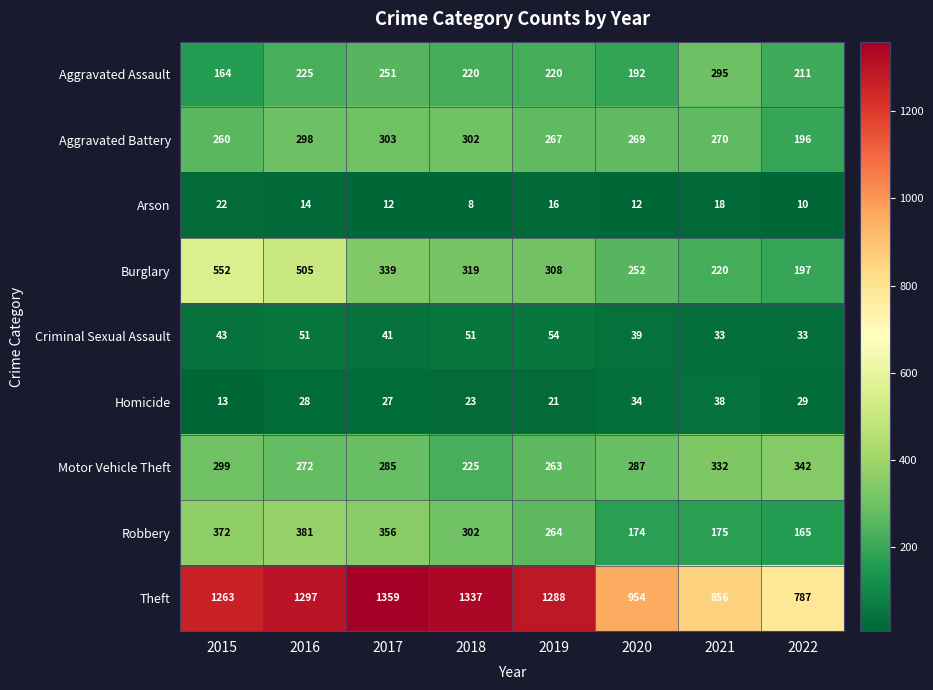

What is the sum of the Aggravated Battery values at 2021 and 2015?

530